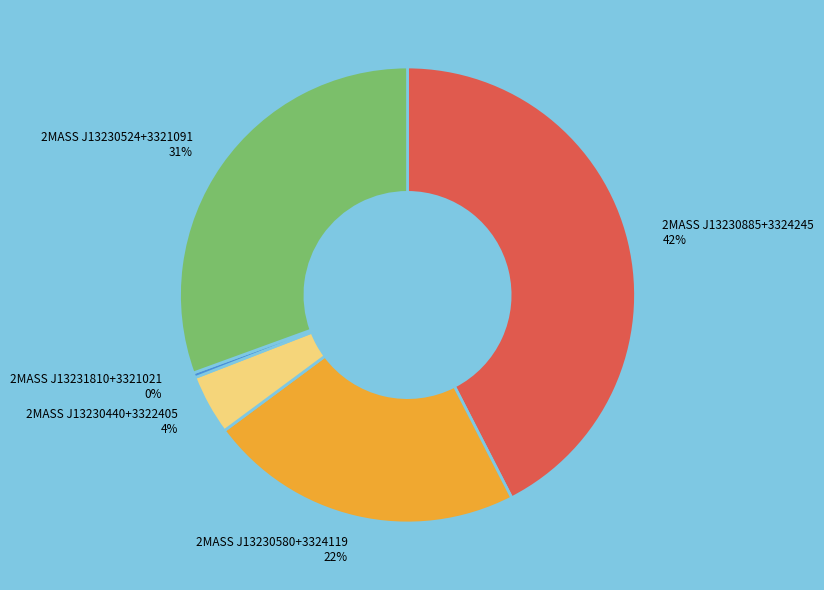

Does 2MASS J13230580+3324119 account for over 50% of the chart?

No